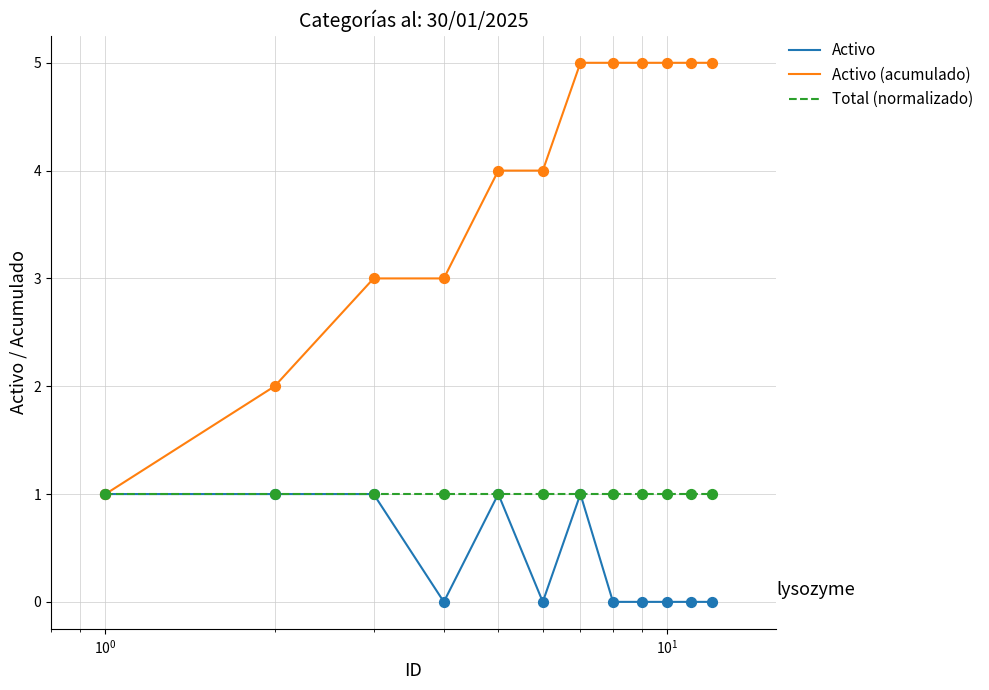

Which series has the widest spread of values?

Activo (acumulado)